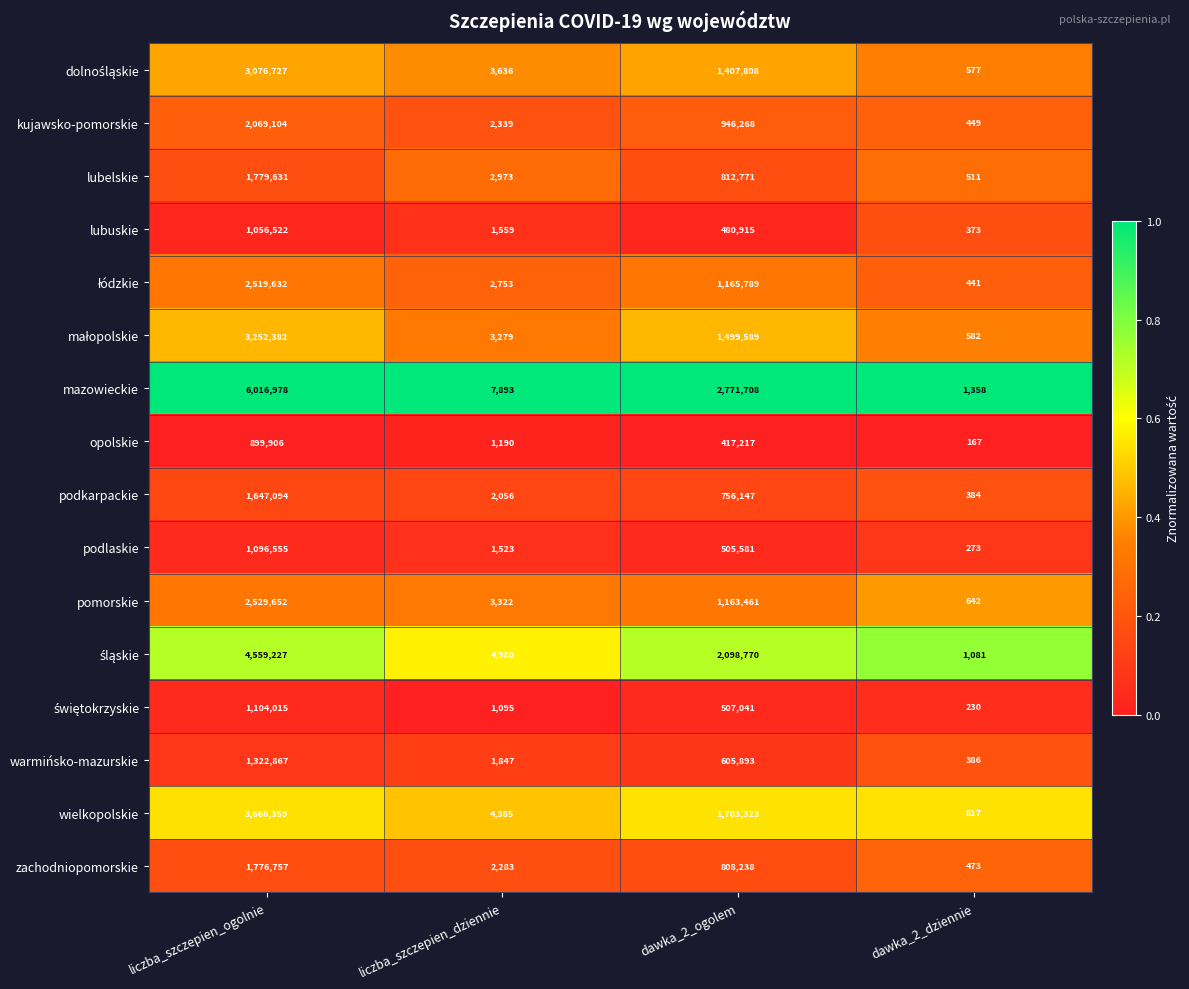

The opolskie series shows 1281674 at liczba_szczepien_ogolnie. True or false?

False